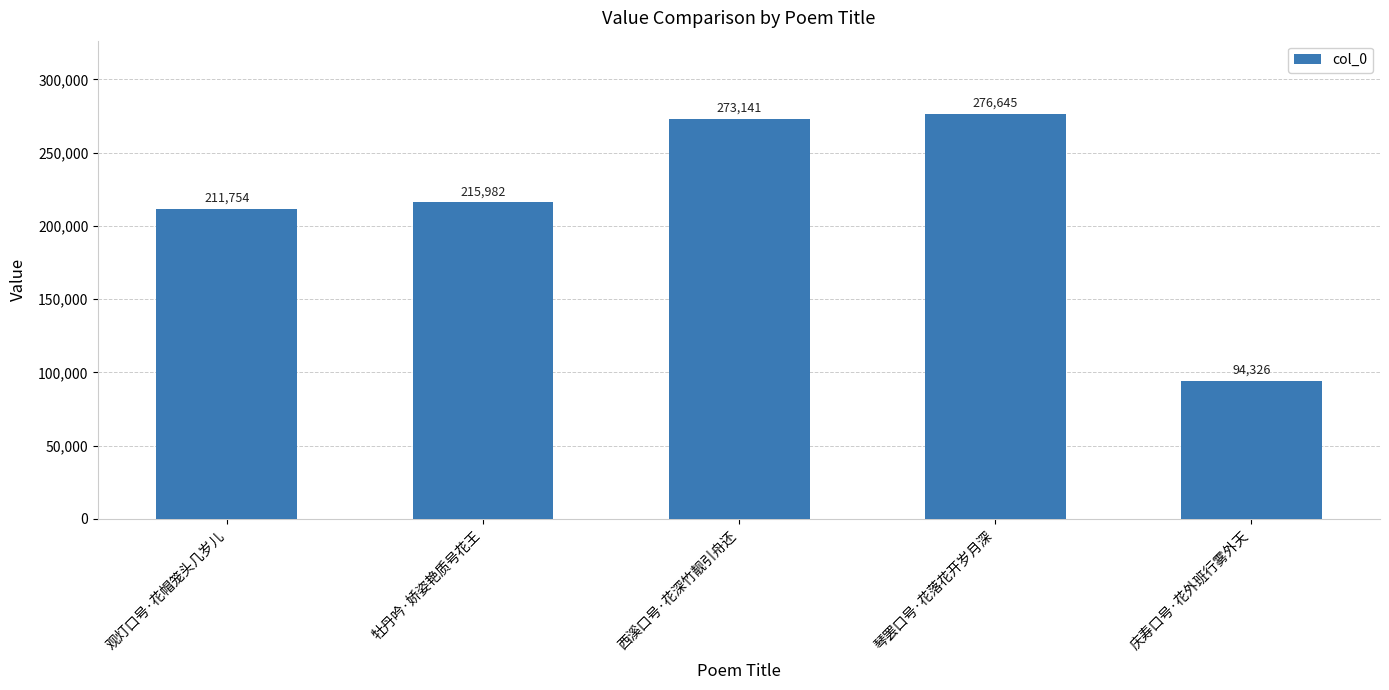

Approximately how many times larger is the value at 西溪口号·花深竹靓引舟还 compared to 观灯口号·花帽笼头几岁儿?

1.3